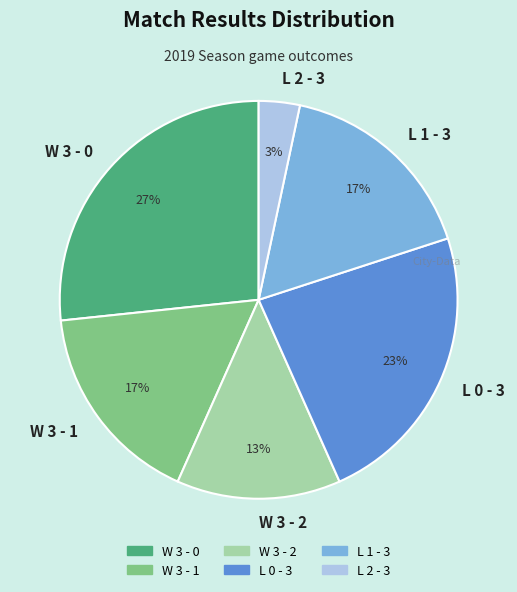

To the nearest percent, what is the difference between the W 3 - 0 and W 3 - 1 slice percentages?

10%